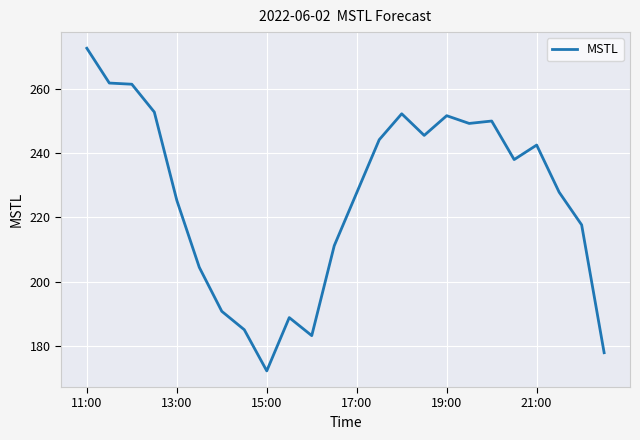

Is this an area chart (filled region under the line)?

No